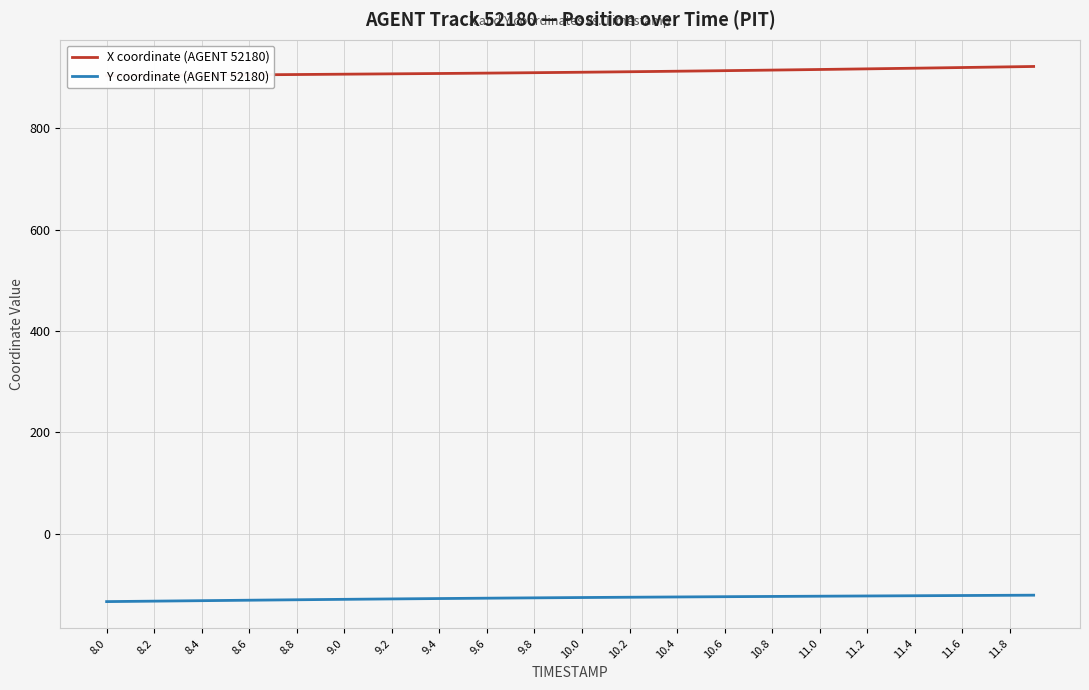

What is the lowest value of the Y coordinate (AGENT 52180) series?

-133.8